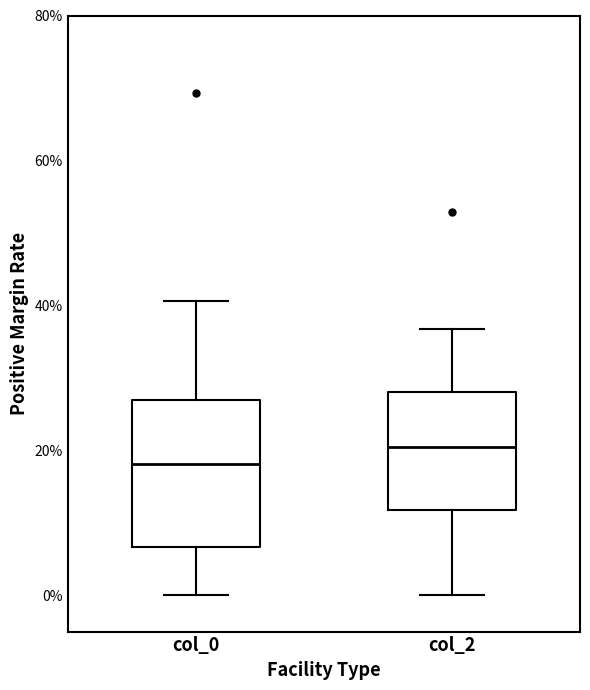

Which box's median line is the highest?

col_2